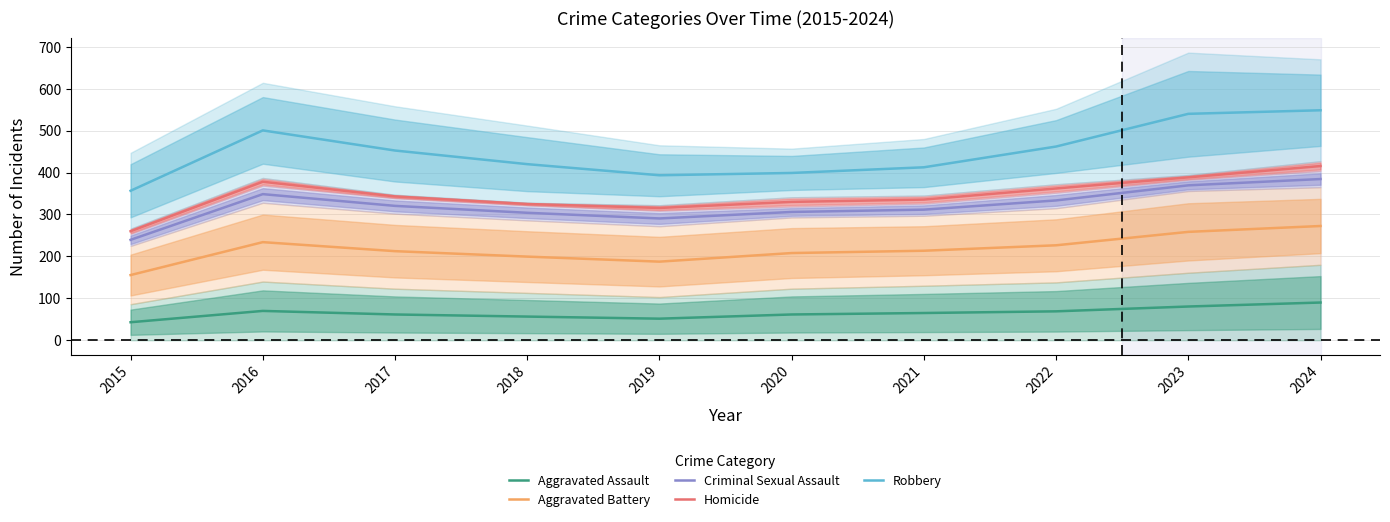

Where is the first local maximum for Homicide?

2016